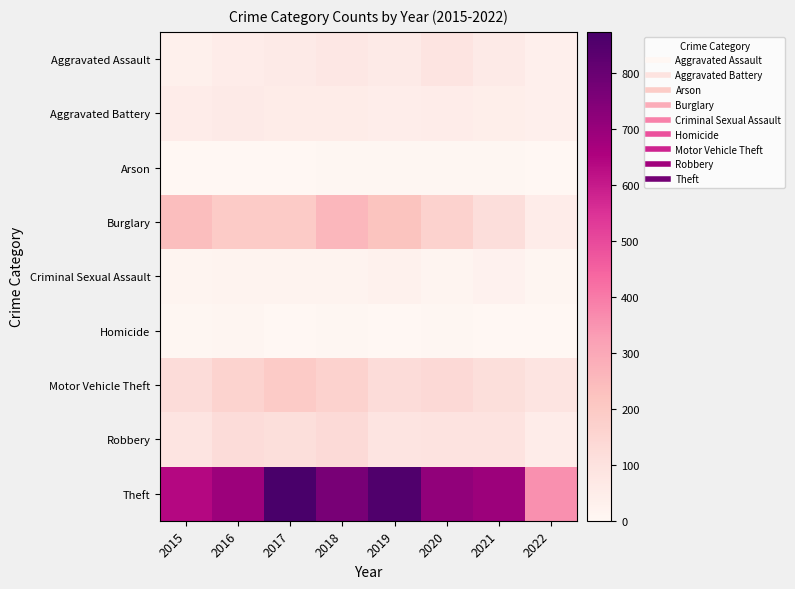

Reading right to left, list all the values displayed in this chart.

Aggravated Assault: 2022=35	2021=58	2020=88	2019=61	2018=72	2017=59	2016=50	2015=31
Aggravated Battery: 2022=36	2021=43	2020=48	2019=45	2018=52	2017=54	2016=60	2015=50
Arson: 2022=2	2021=6	2020=4	2019=5	2018=6	2017=1	2016=3	2015=3
Burglary: 2022=50	2021=117	2020=167	2019=221	2018=257	2017=192	2016=194	2015=236
Criminal Sexual Assault: 2022=7	2021=24	2020=13	2019=29	2018=19	2017=19	2016=19	2015=13
Homicide: 2022=0	2021=2	2020=6	2019=3	2018=5	2017=2	2016=8	2015=4
Motor Vehicle Theft: 2022=86	2021=113	2020=134	2019=125	2018=164	2017=191	2016=163	2015=125
Robbery: 2022=50	2021=95	2020=94	2019=89	2018=130	2017=115	2016=123	2015=87
Theft: 2022=358	2021=691	2020=714	2019=855	2018=767	2017=873	2016=689	2015=641